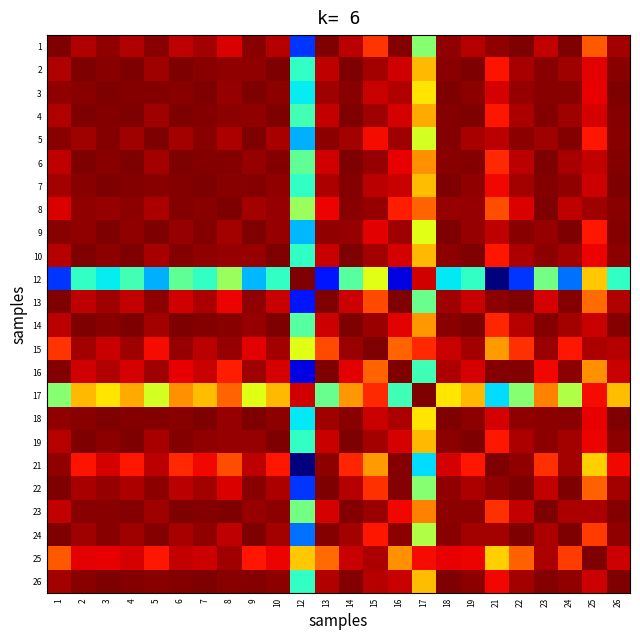

Between 13 and 2, which is larger?

13